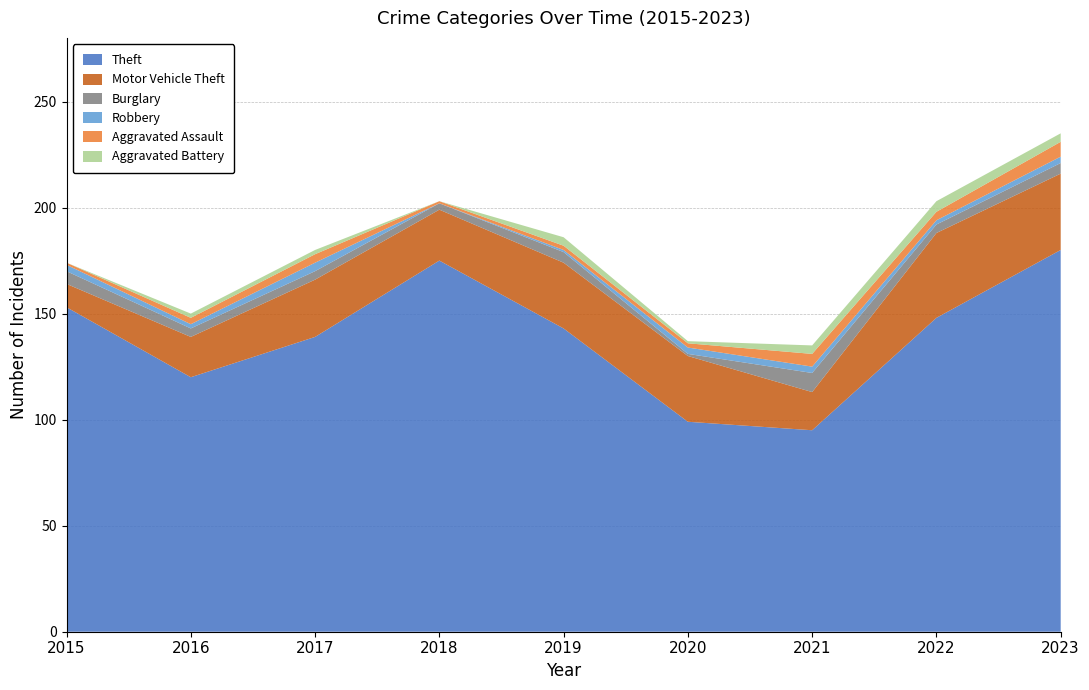

Reading left to right, what are all the values shown in this chart?

Theft: 153	120	139	175	143	99	95	148	180
Motor Vehicle Theft: 11	19	27	24	31	31	18	40	36
Burglary: 6	4	4	3	5	1	9	4	5
Robbery: 3	2	4	0	1	3	3	2	3
Aggravated Assault: 1	3	4	1	2	2	6	4	7
Aggravated Battery: 0	2	2	0	4	1	4	5	4